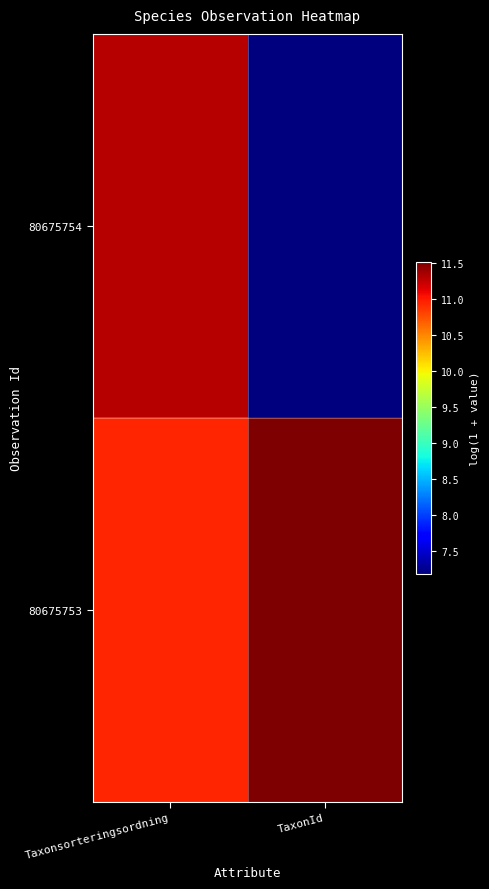

Rank the series by their average value, from highest to lowest.

80675753, 80675754